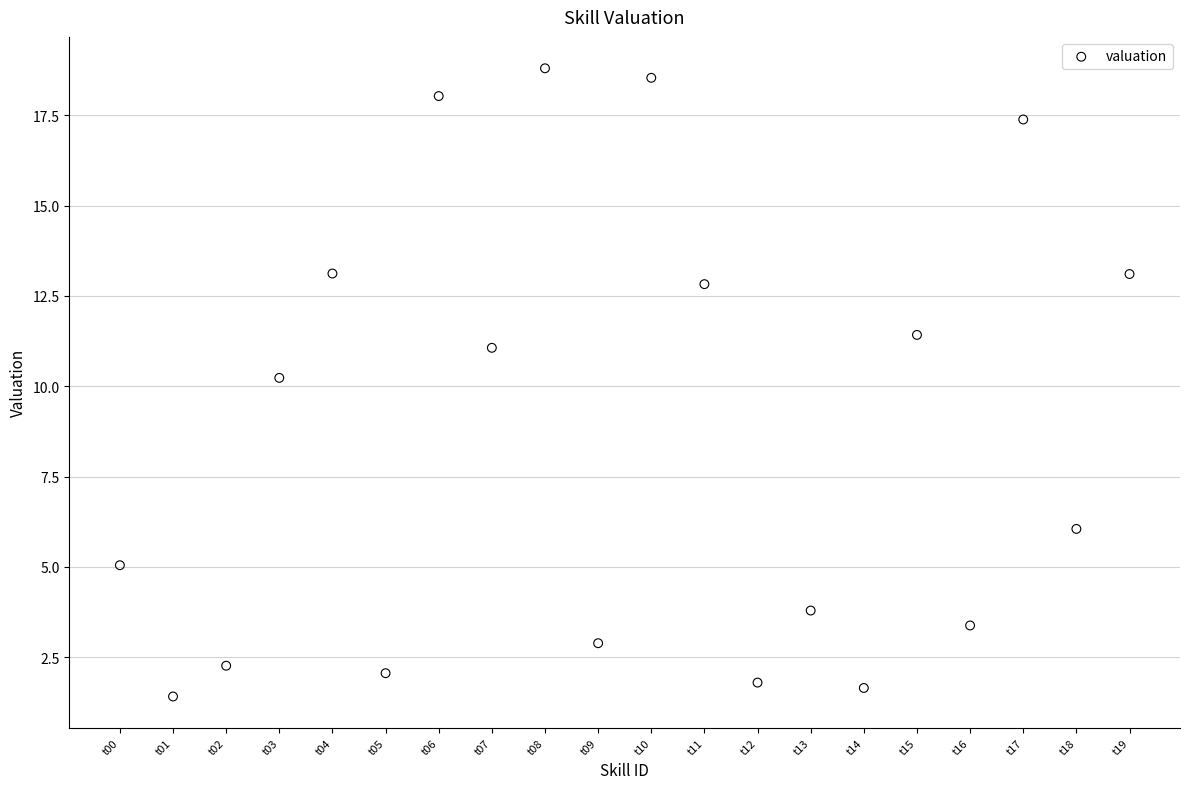

What is the range of Y values (max minus min)?

17.4